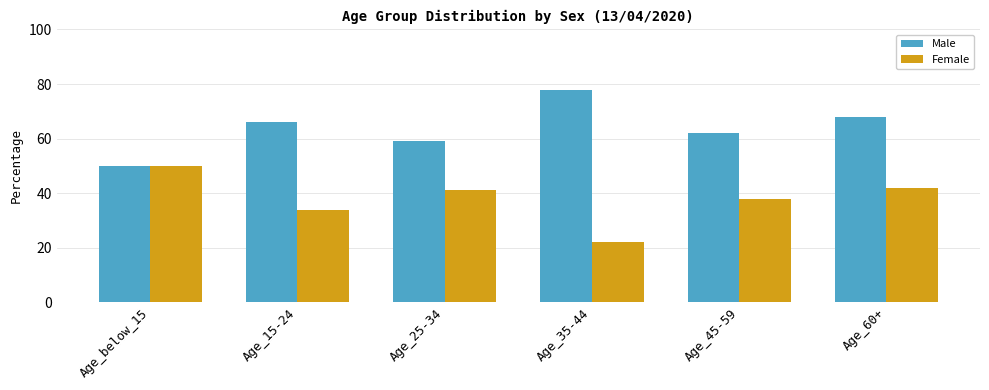

What is the value of the Male bar at the 4th from the left?

78